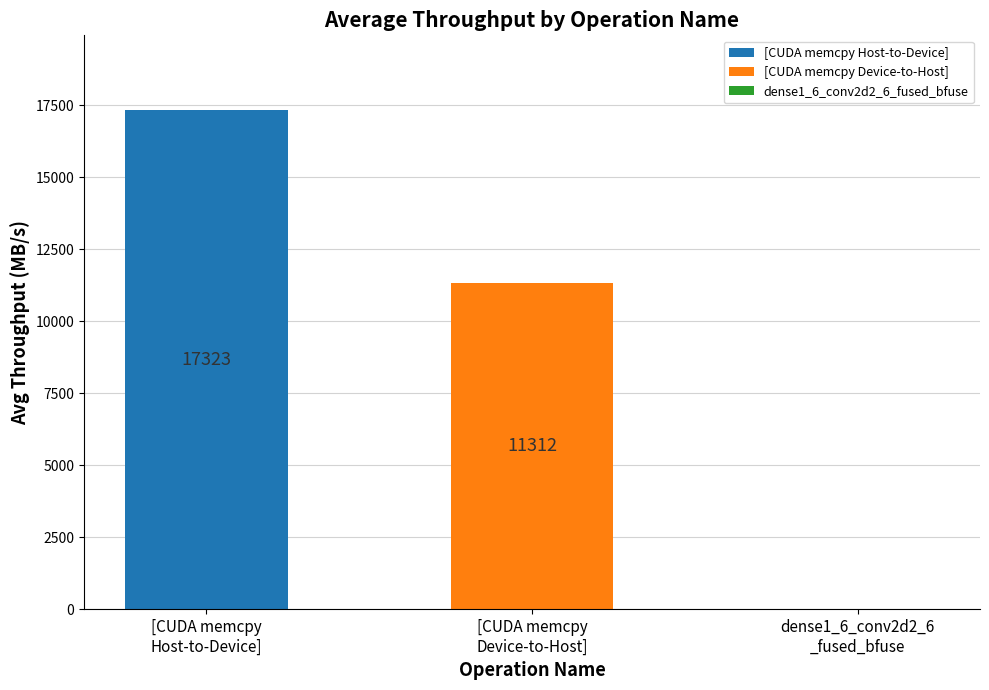

What is the greatest value displayed?

17322.9